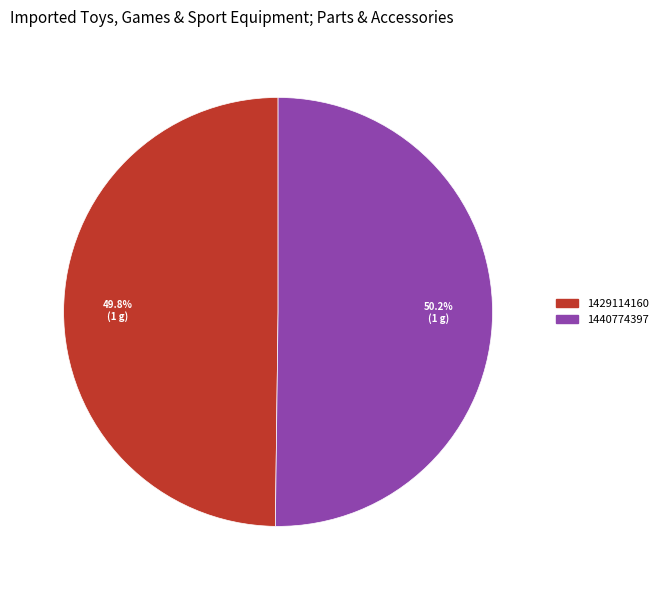

What percentage is the 1429114160 slice, to the nearest percent?

50%